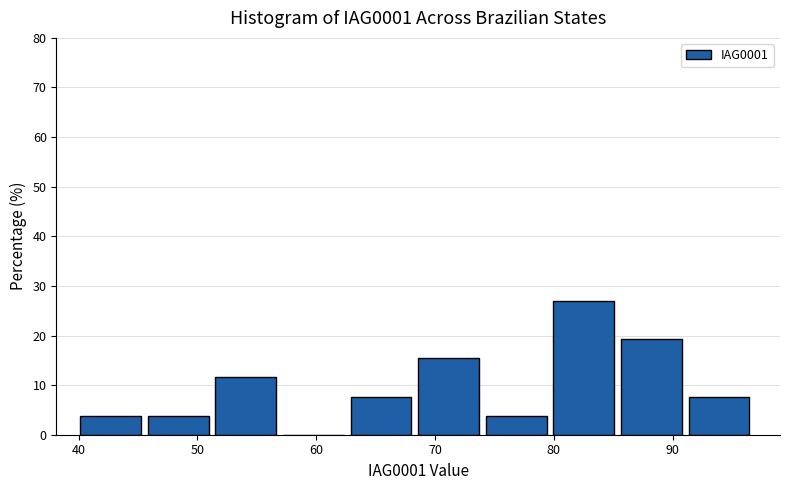

Reading left to right, list every bar in this chart as the range it spans on the x-axis followed by its height. Neither the bar edges nor the heights are printed on the chart, so give them approximately, as read against the axes.

40 to 46: 4
46 to 52: 4
52 to 57: 12
57 to 63: 0
63 to 69: 8
69 to 74: 15
74 to 80: 4
80 to 86: 27
86 to 91: 19
91 to 97: 8